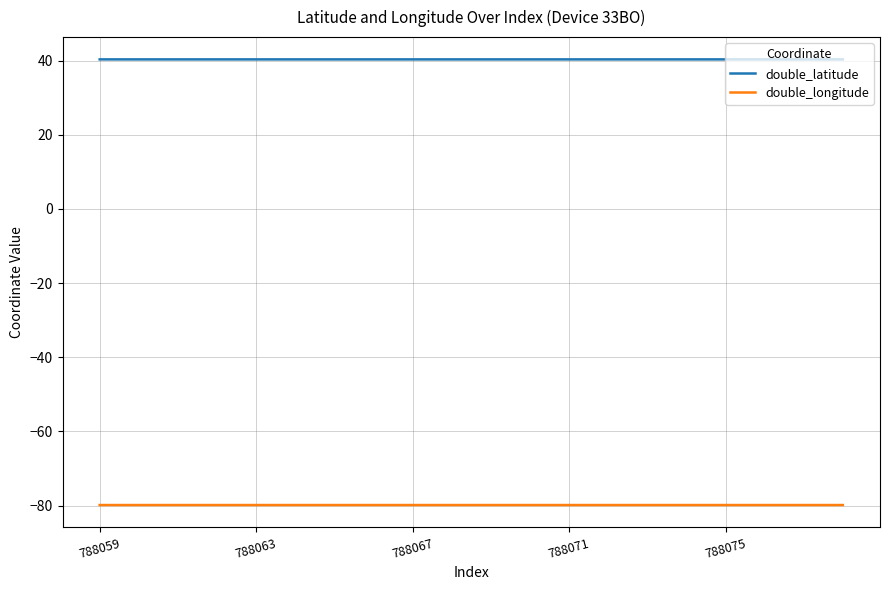

List the series in order of their overall mean, lowest first.

double_longitude, double_latitude